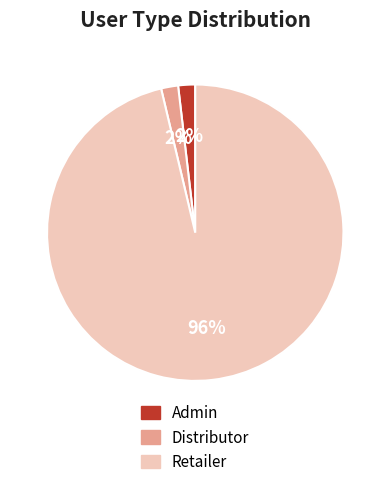

Which slice is the largest?

Retailer